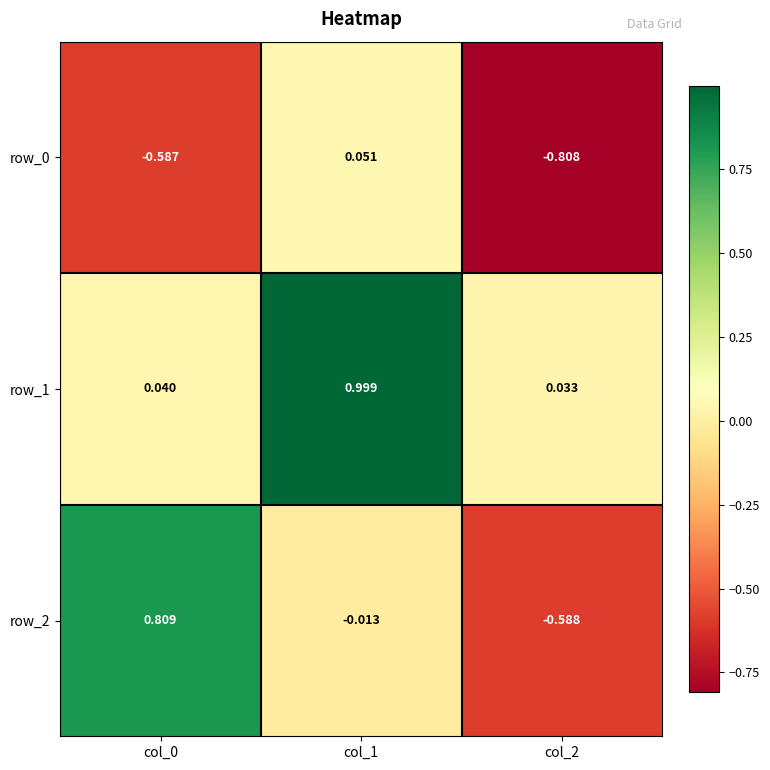

Is the value of row_1 at col_0 greater than the value of row_2 at col_0?

No